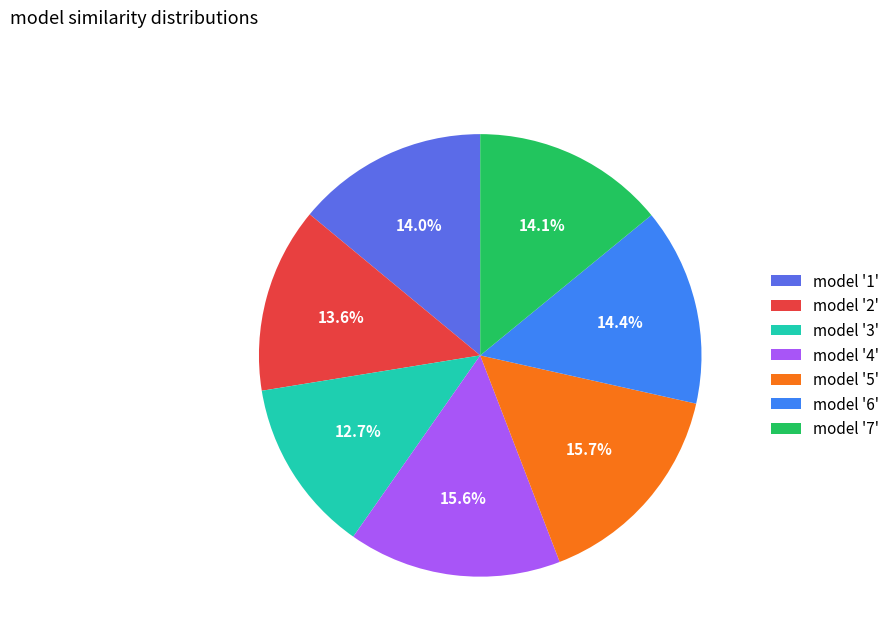

Combined, what portion of the pie is model '1' and model '6'?

28.4%